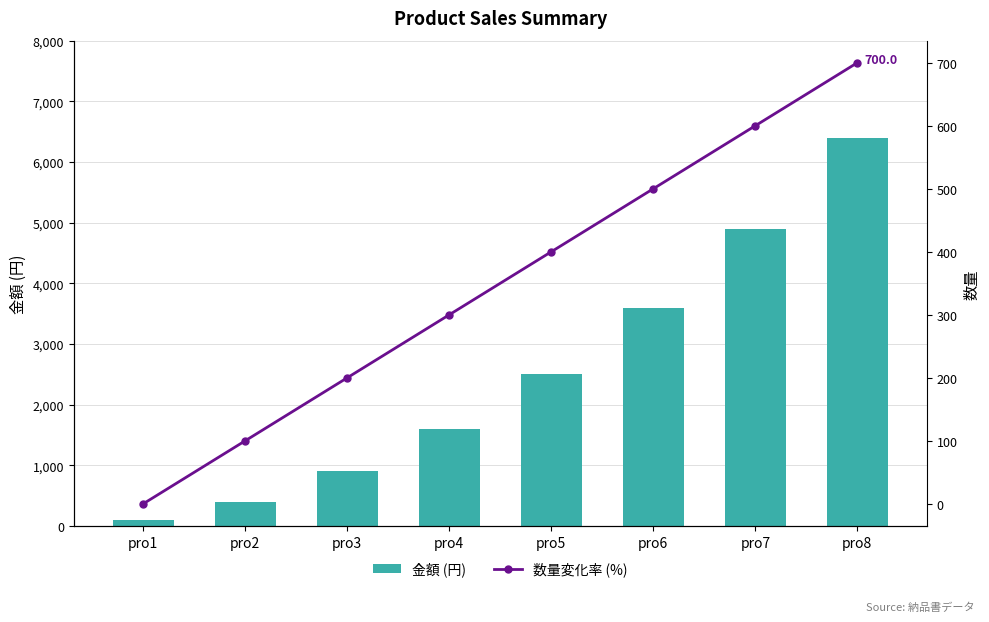

The value of 数量変化率 (%) at pro5 is 400. True or false?

True